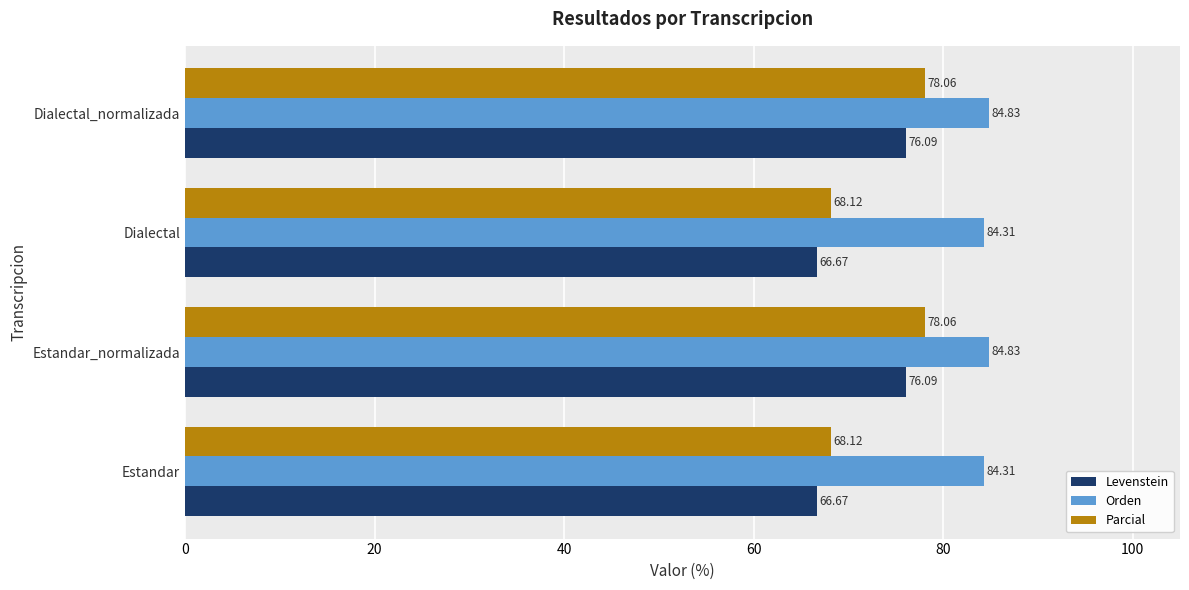

What is the total value across all series at Dialectal_normalizada?

239.0